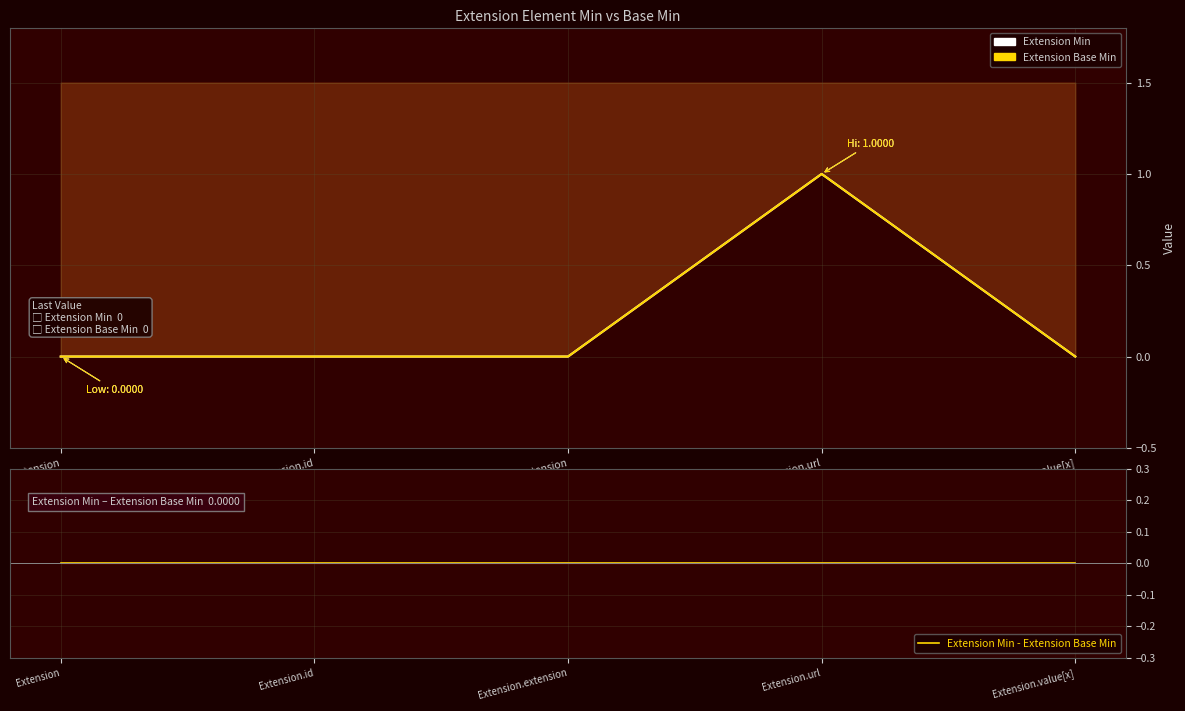

True or false: Extension Base Min and Extension Min - Extension Base Min cross at least once.

False